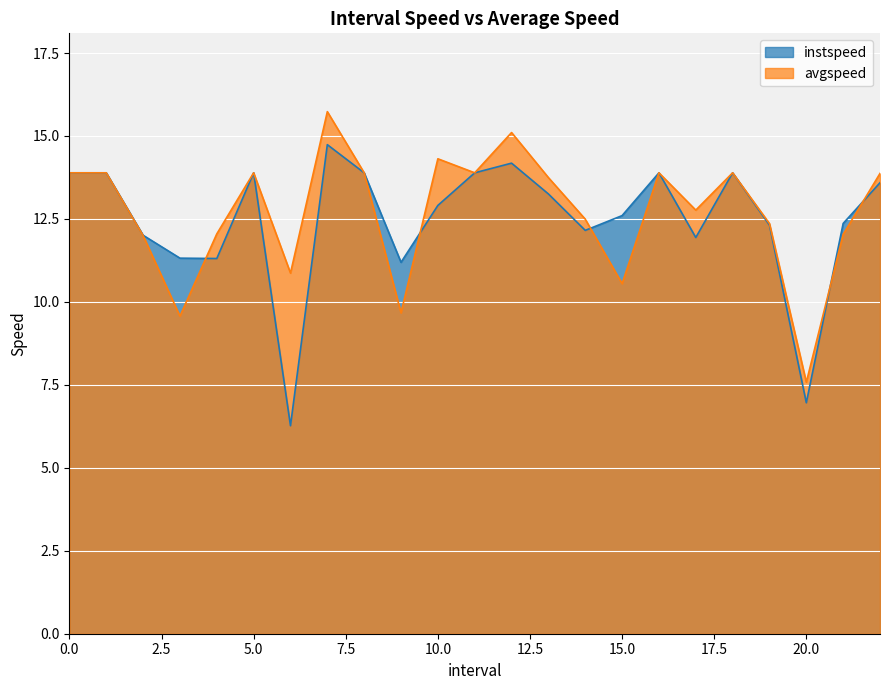

How many data points in avgspeed are above 13?

12